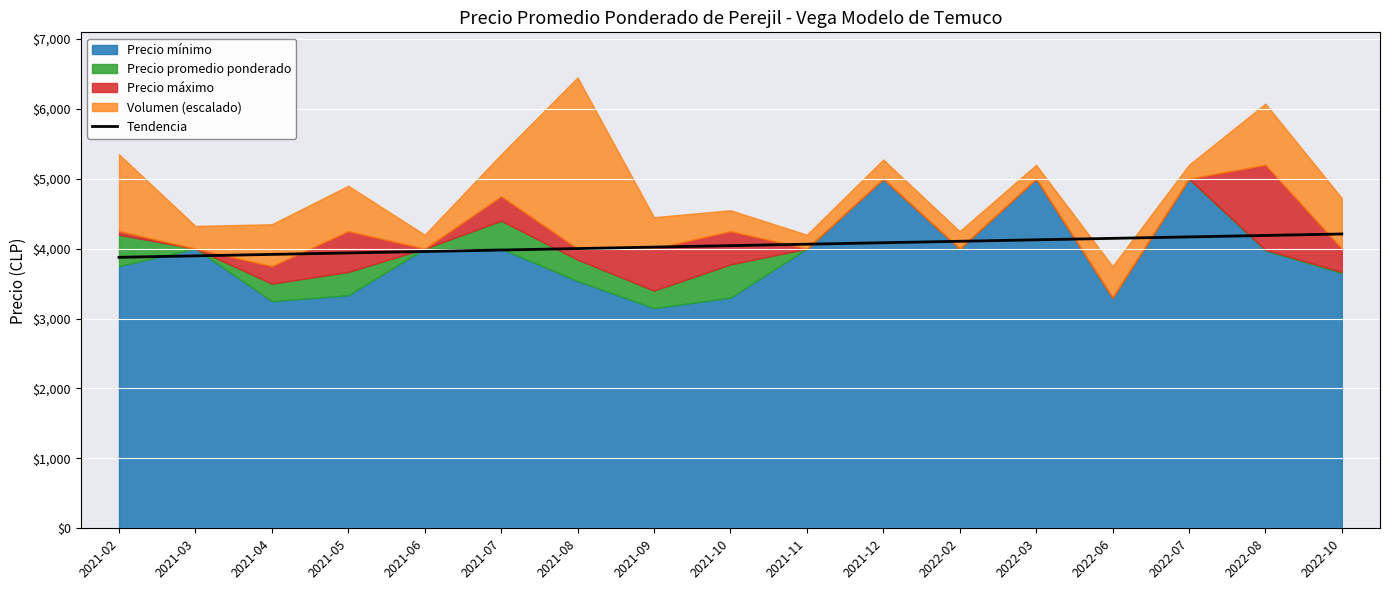

Reading left to right, transcribe all the data shown in this chart.

2021-02=3876.5	2021-03=3897.3	2021-04=3918.2	2021-05=3939.1	2021-06=3959.9	2021-07=3980.8	2021-08=4001.6	2021-09=4022.5	2021-10=4043.4	2021-11=4064.2	2021-12=4085.1	2022-02=4105.9	2022-03=4126.8	2022-06=4147.6	2022-07=4168.5	2022-08=4189.4	2022-10=4210.2